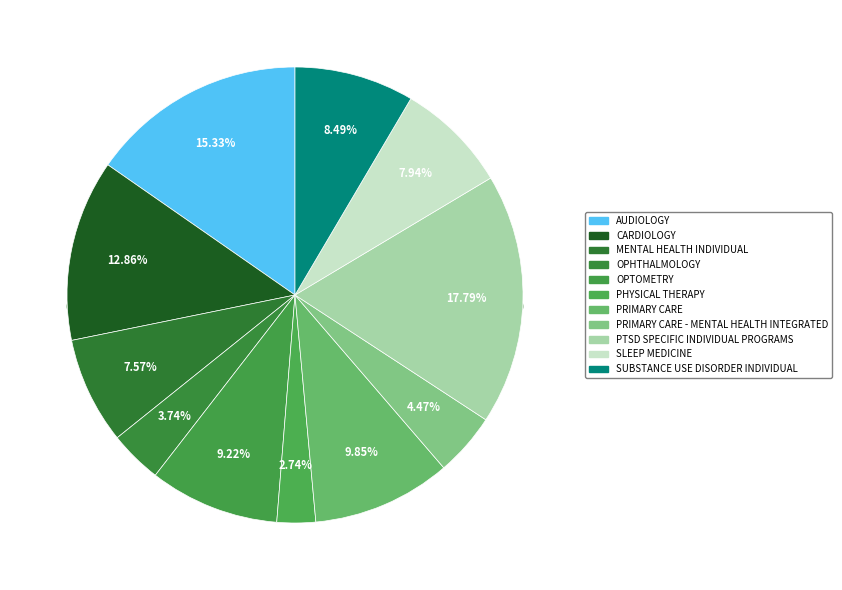

What percentage is the CARDIOLOGY slice, to the nearest percent?

13%